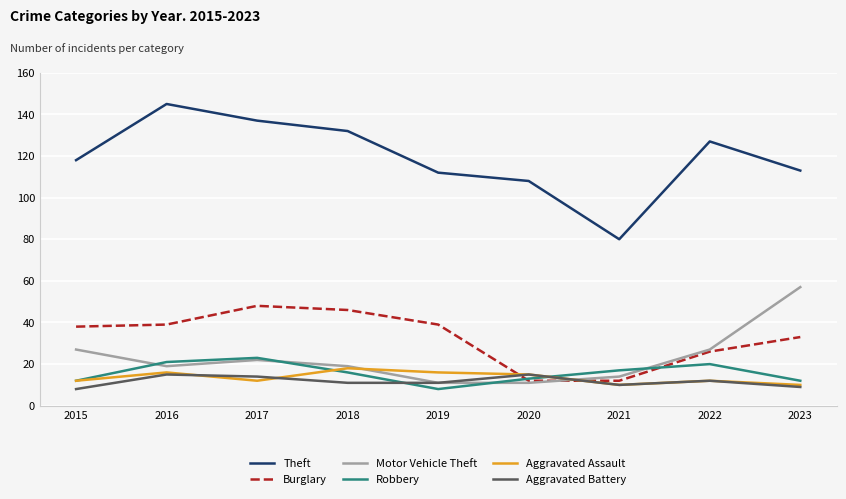

What is the lowest value of the Theft series?

80